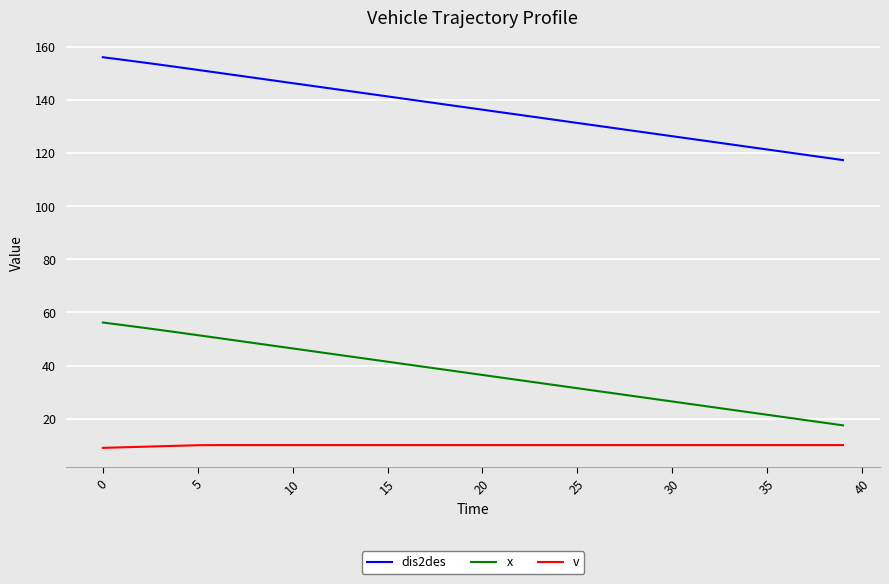

What is the difference between the maximum and minimum values in the dis2des series?

38.8